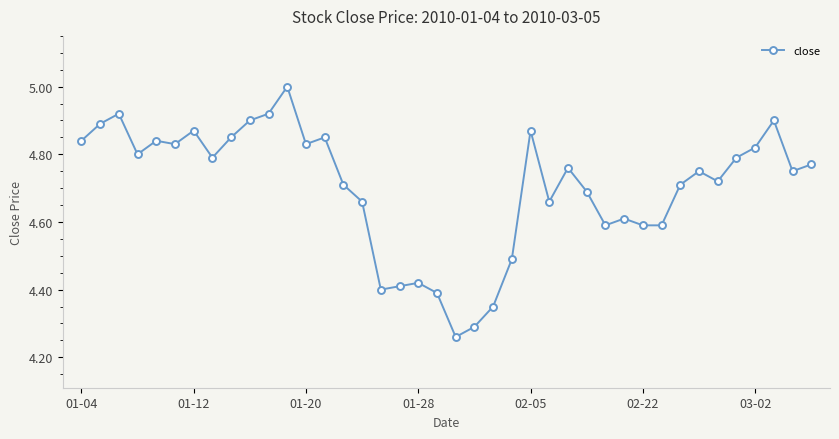

What is the greatest value displayed?

5.0